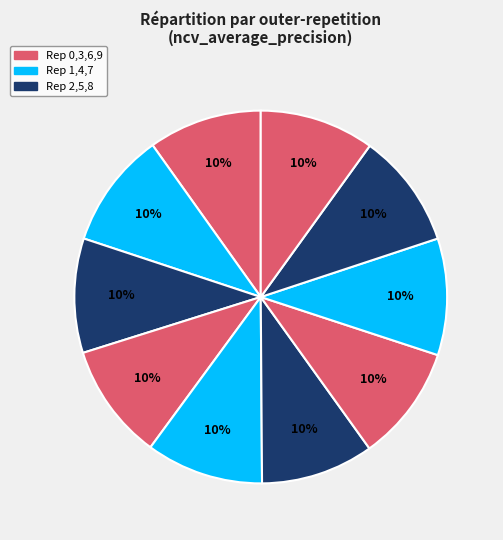

How many slices are in this pie chart?

10